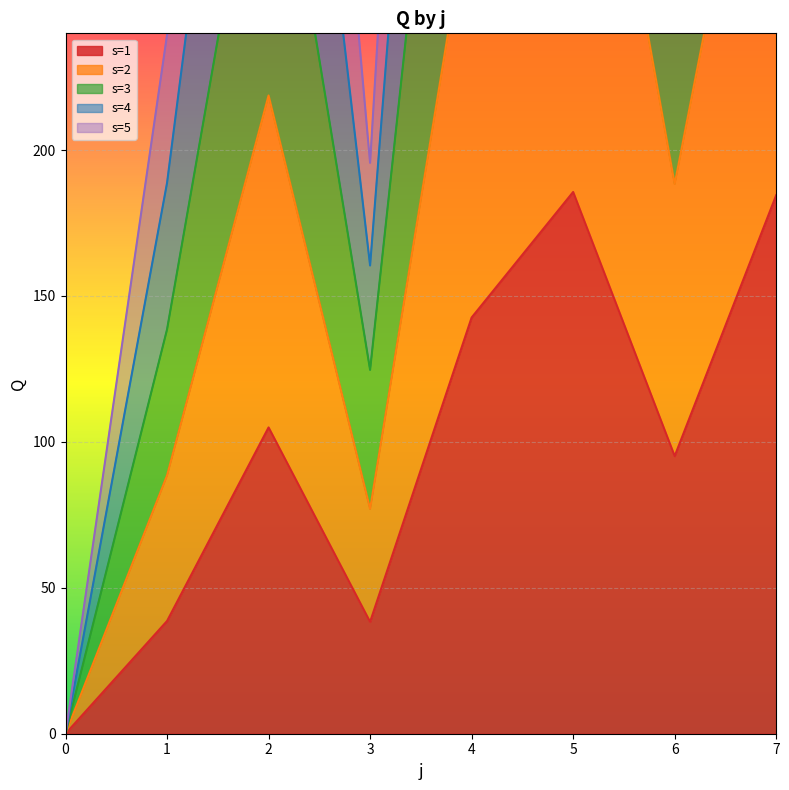

Is it true that s=1 equals 184.5 at 7?

True